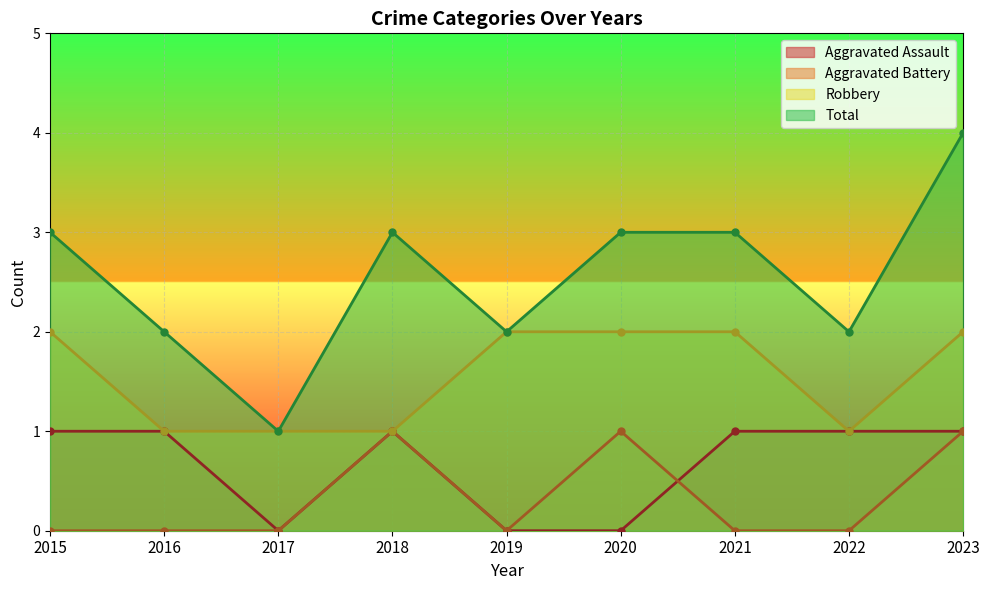

List the series in order of their peak value, lowest first.

Aggravated Assault, Aggravated Battery, Robbery, Total